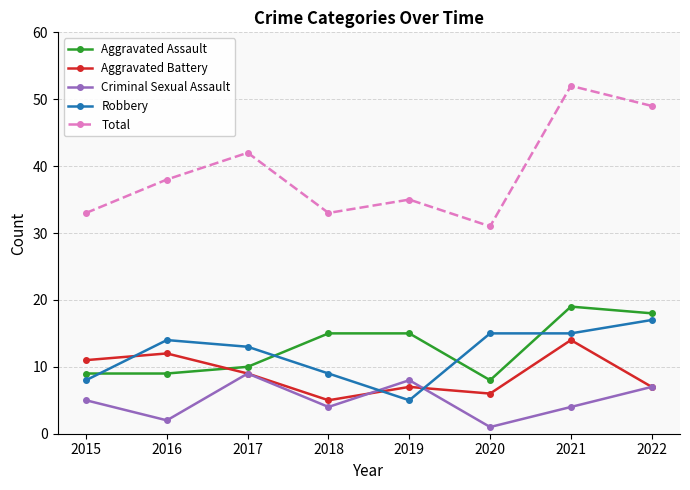

What are all the series names shown in the legend?

Aggravated Assault, Aggravated Battery, Criminal Sexual Assault, Robbery, Total